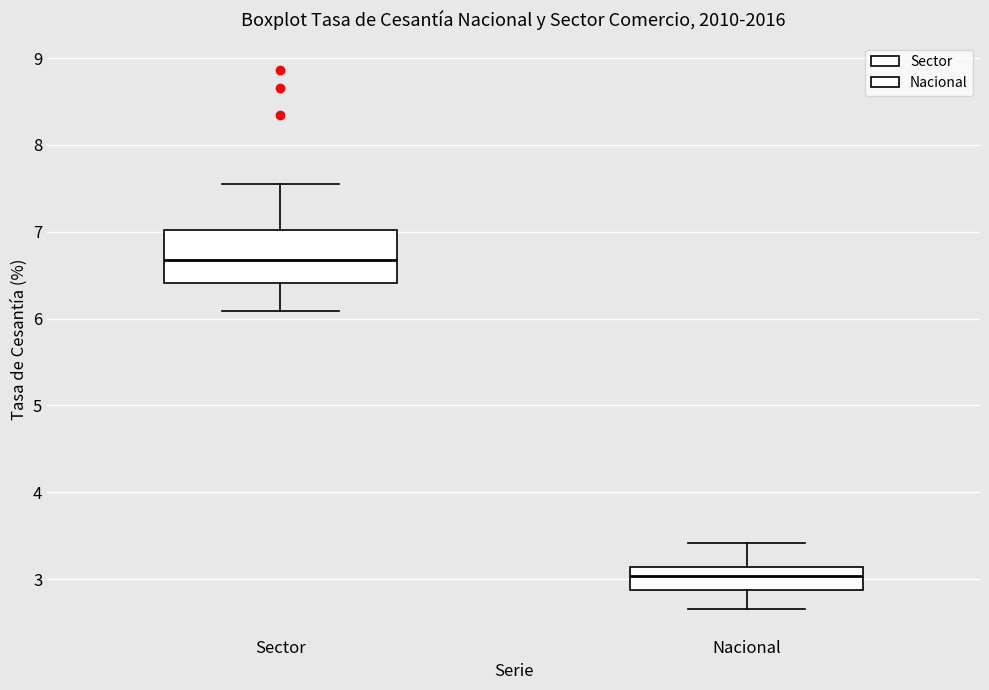

Comparing the boxes themselves (not the whiskers), which one is the tallest?

Sector